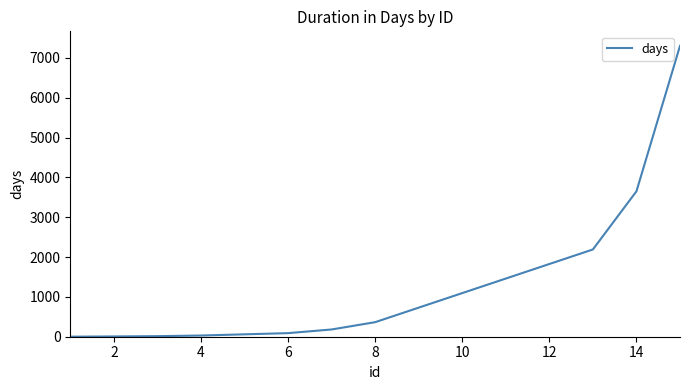

What is the greatest value displayed?

7300